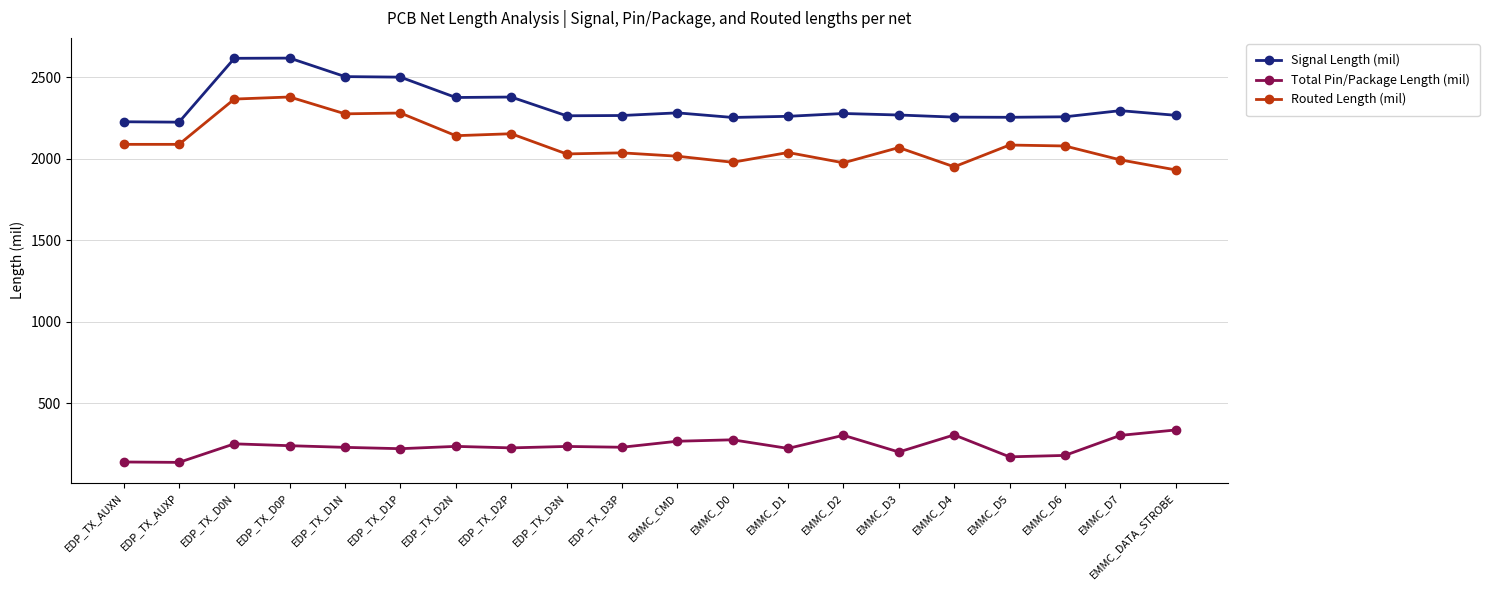

Is it true that Total Pin/Package Length (mil) equals 138.7 at EDP_TX_AUXN?

True